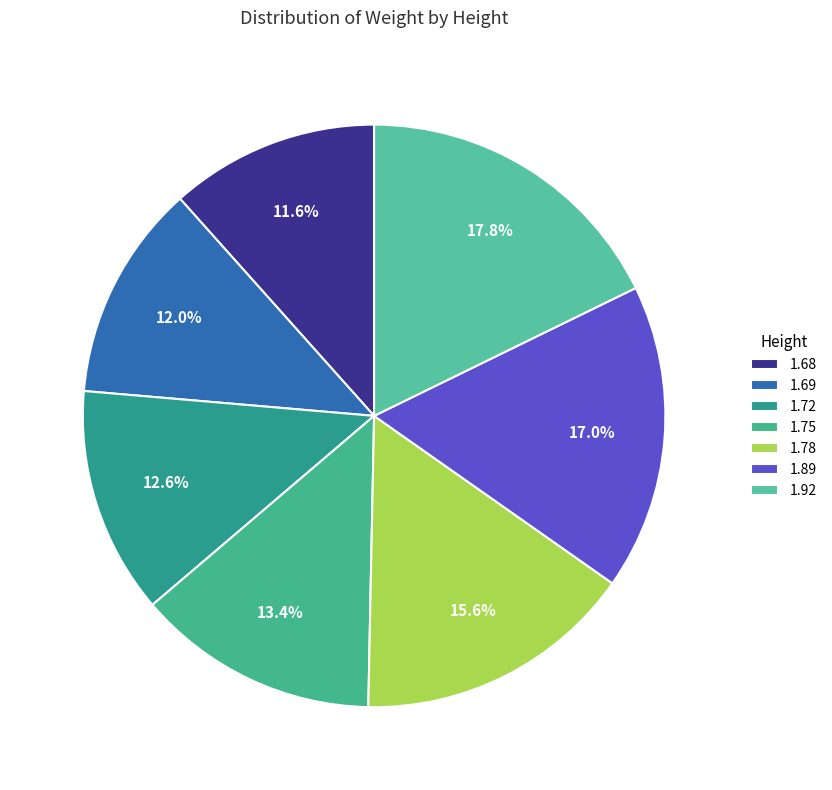

Do 1.75 and 1.78 together represent more than half of the pie?

No